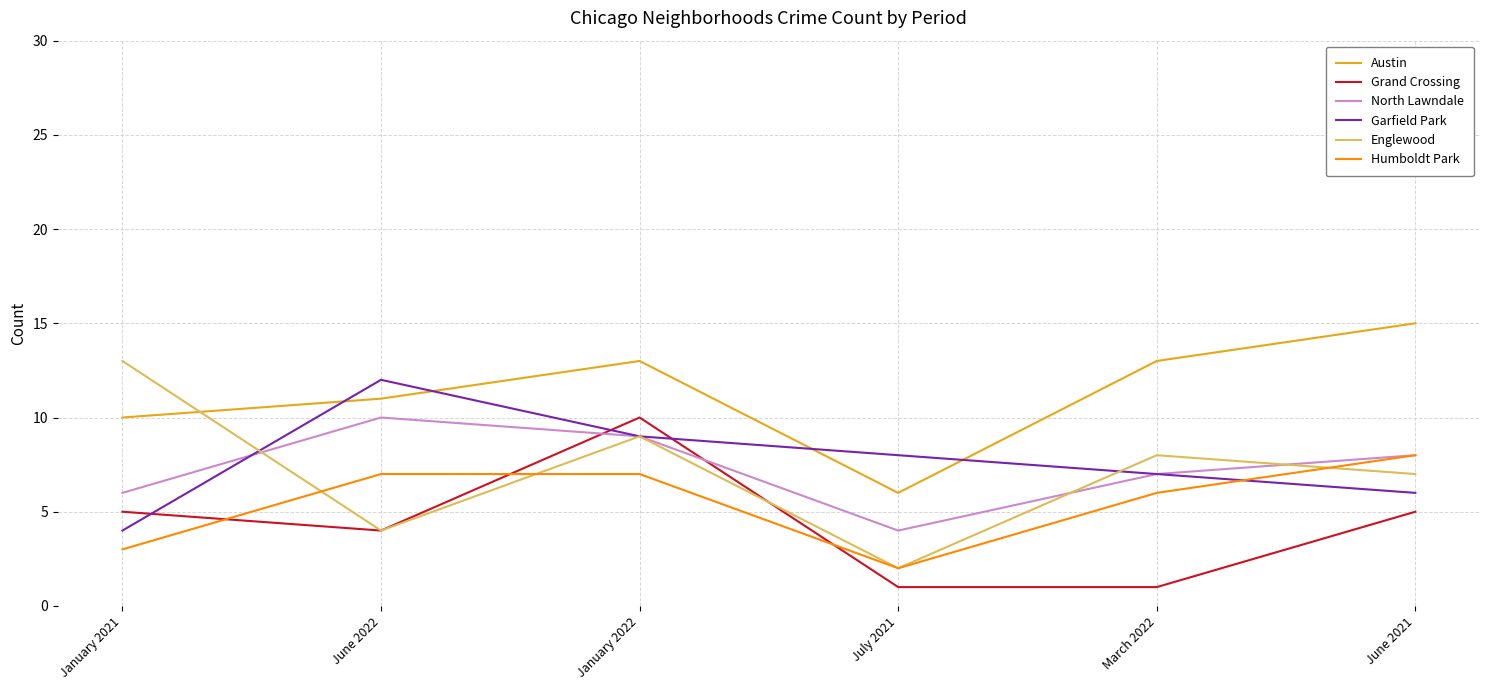

What value does the North Lawndale series have at June 2021?

8